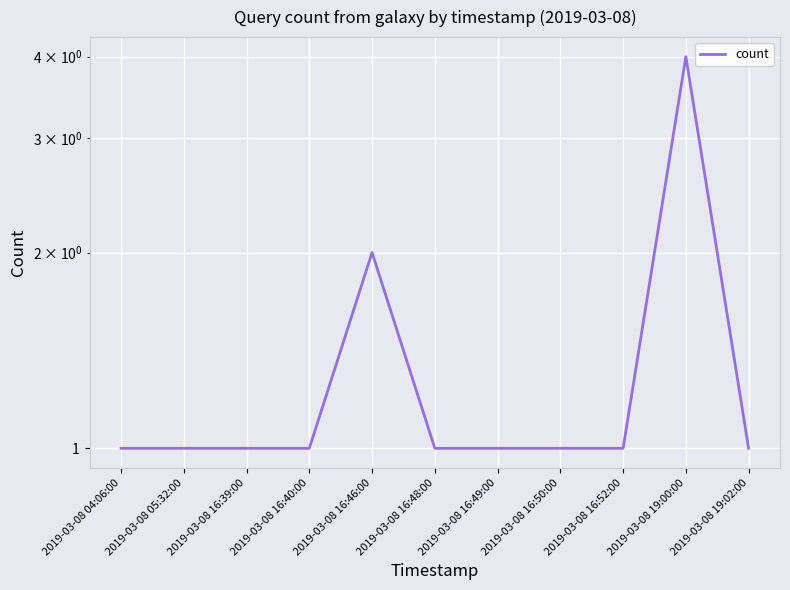

Count the number of data series in this chart.

1